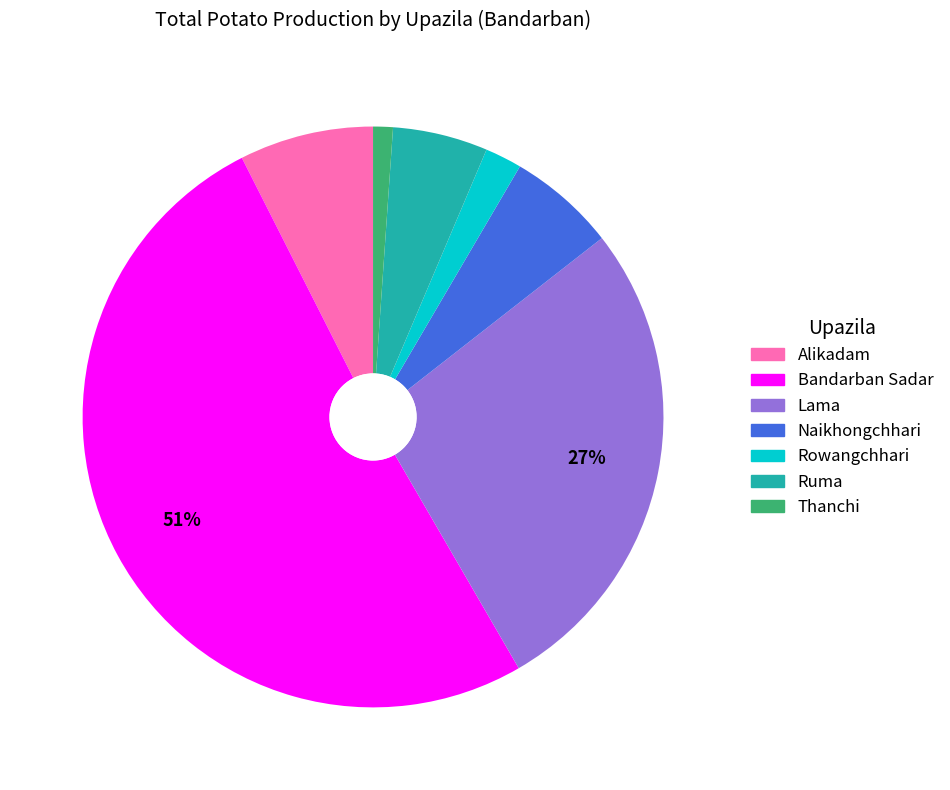

Rank the categories by value from highest to lowest.

Bandarban Sadar, Lama, Alikadam, Naikhongchhari, Ruma, Rowangchhari, Thanchi